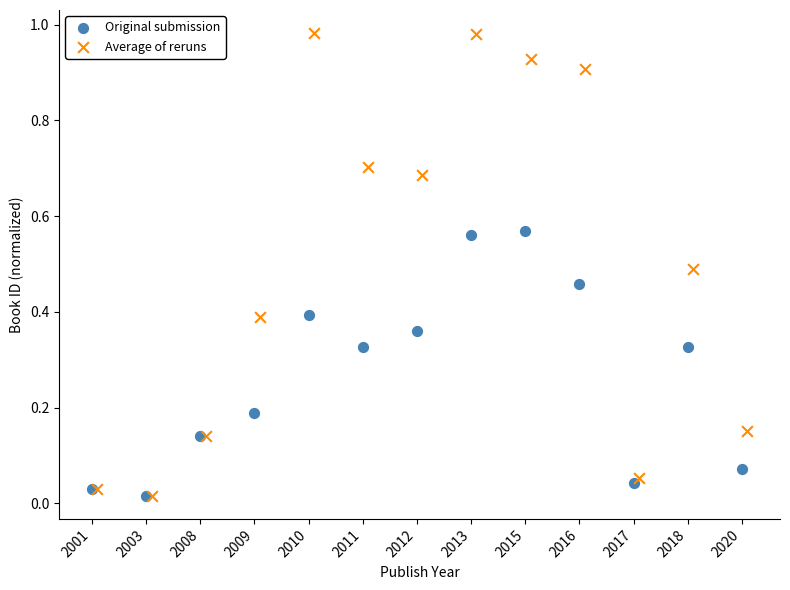

What are all the series names shown in the legend?

Original submission, Average of reruns